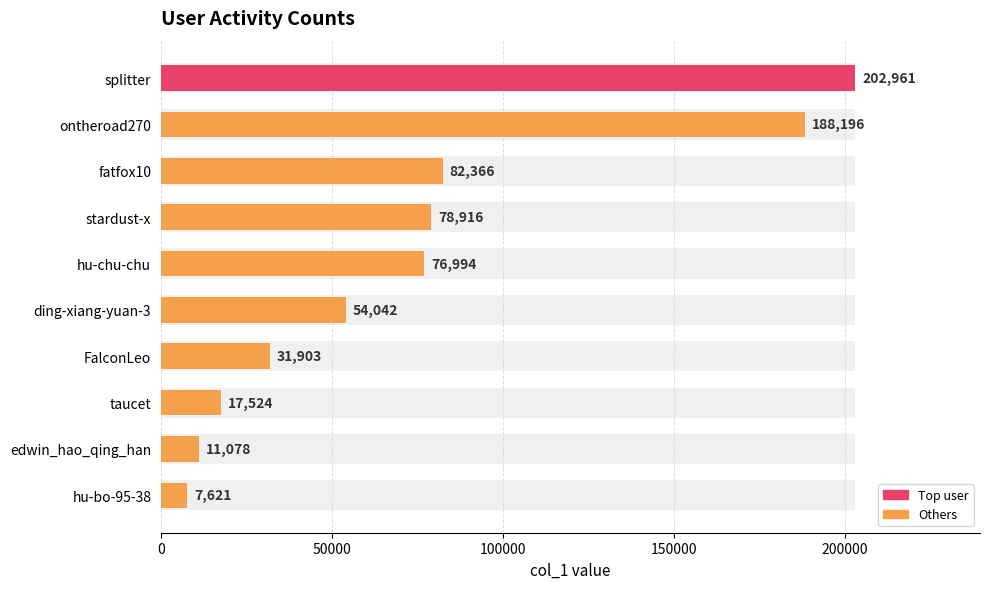

What is the approximate value at fatfox10, to the nearest 100?

82400